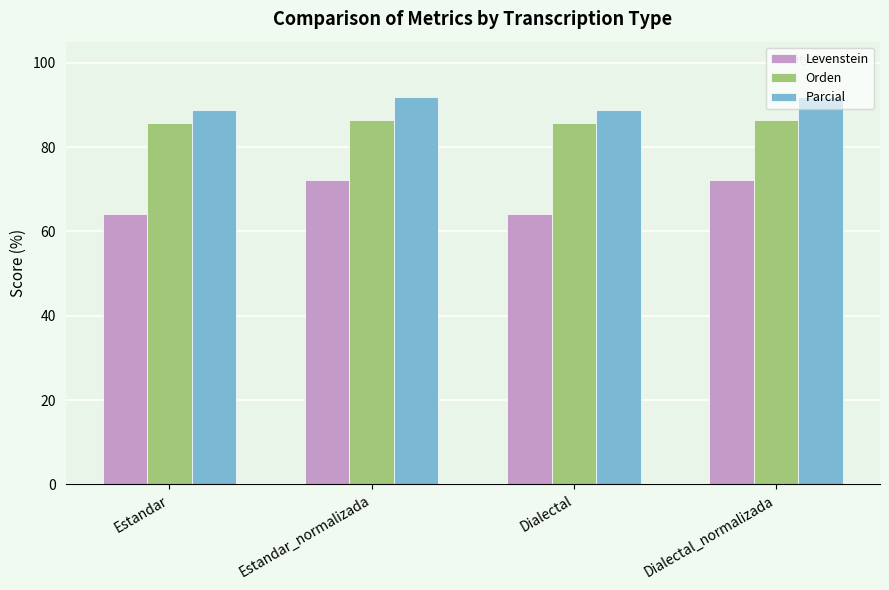

Is it true that Orden equals 85.7 at Dialectal?

True